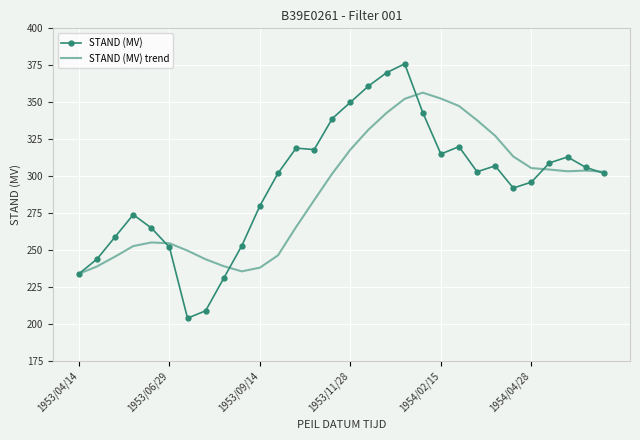

List the series in order of their peak value, lowest first.

STAND (MV) trend, STAND (MV)